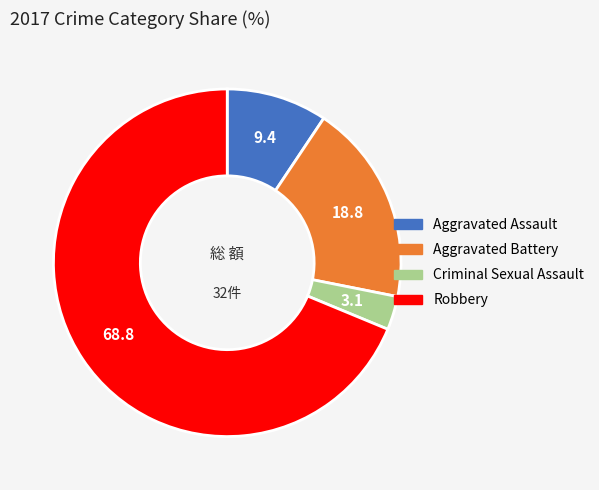

Which has a higher value, Aggravated Battery or Aggravated Assault?

Aggravated Battery